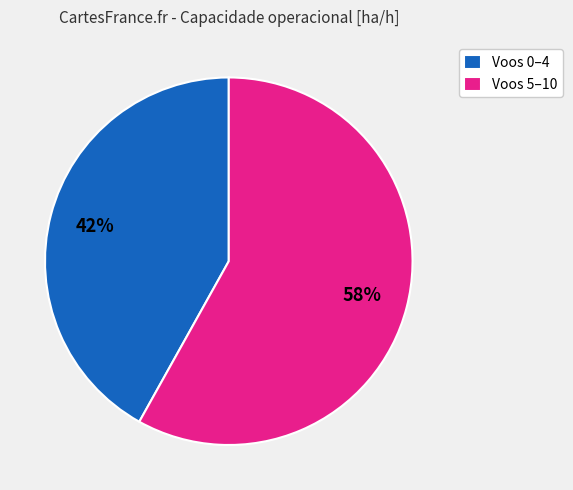

Approximately how many times larger is the value at Voos 5–10 compared to Voos 0–4?

1.4